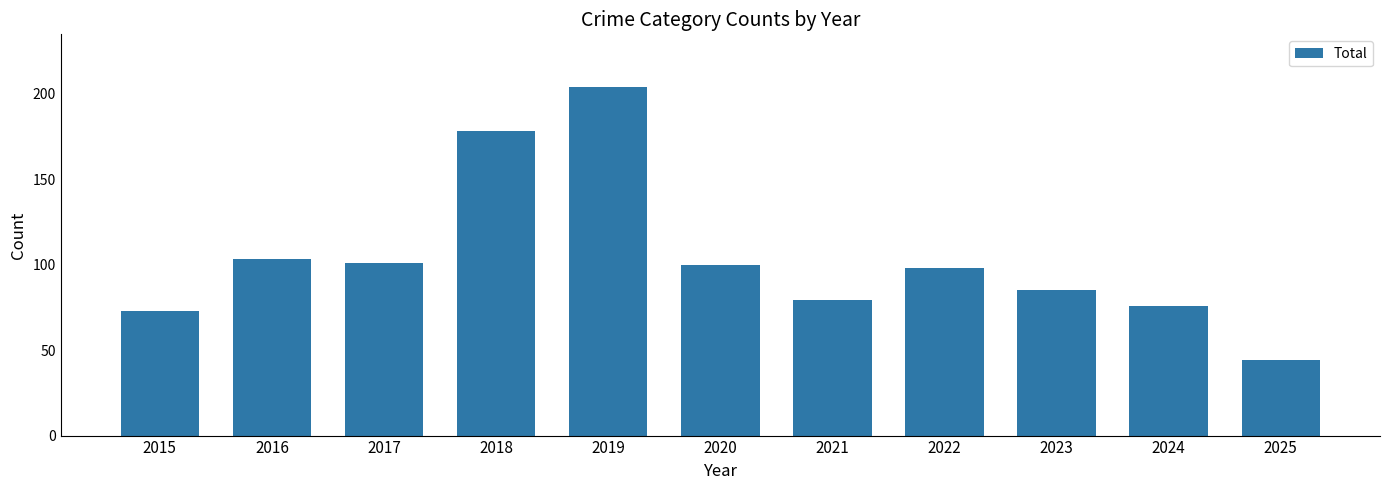

What is the difference between the maximum and second lowest values?

131